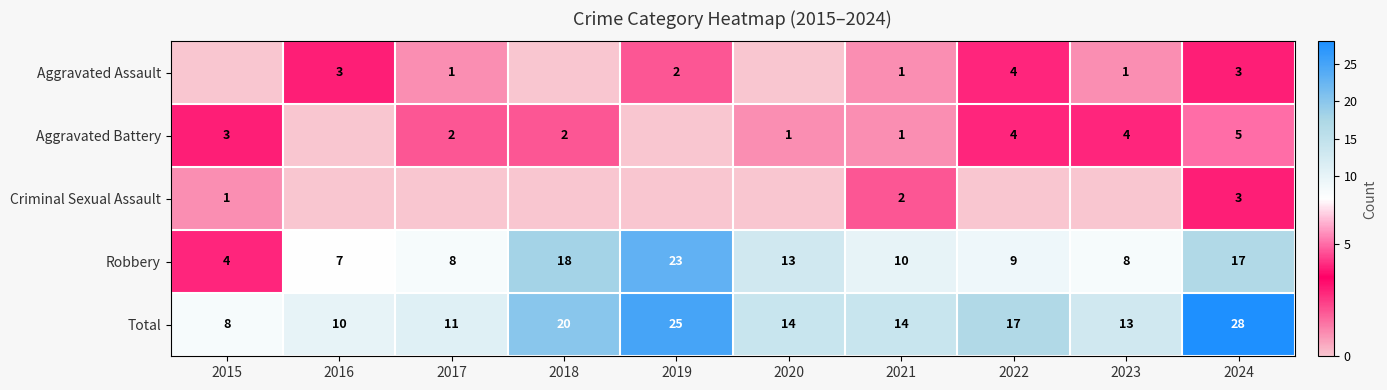

Between 2021 and 2024, which series saw the biggest shift?

Total